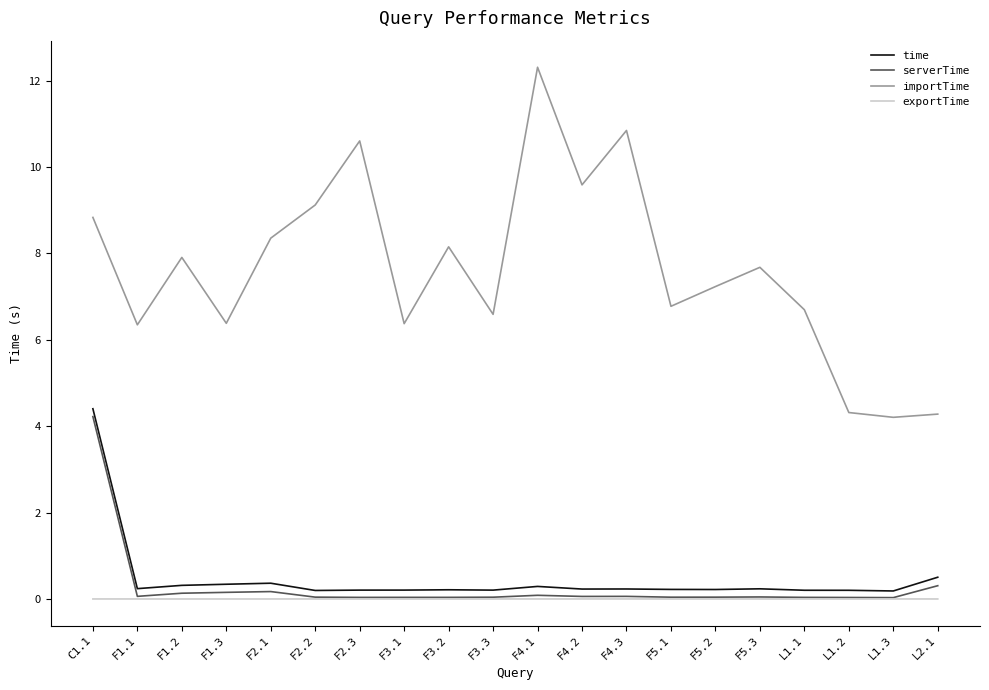

True or false: time and serverTime cross at least once.

False